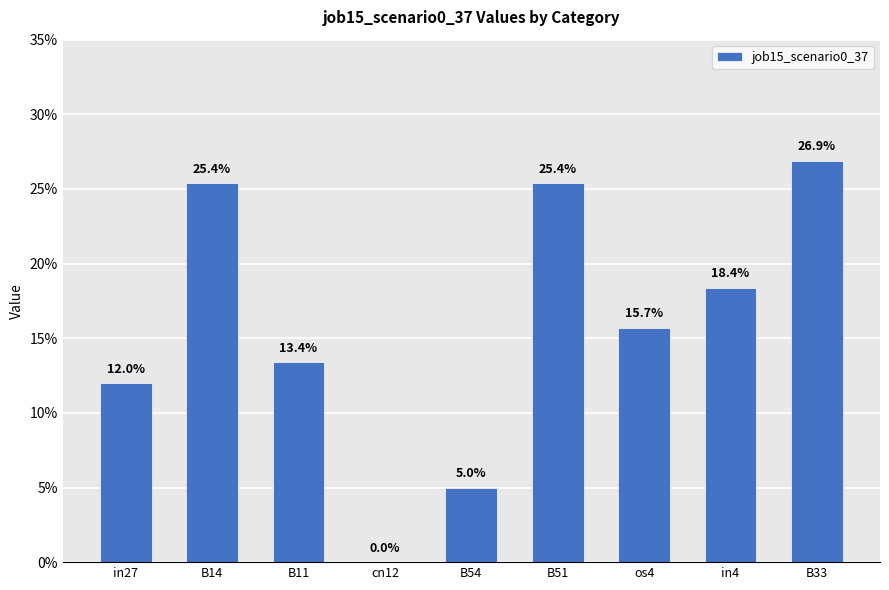

Rank the categories by value from lowest to highest.

cn12, B54, in27, B11, os4, in4, B14, B51, B33